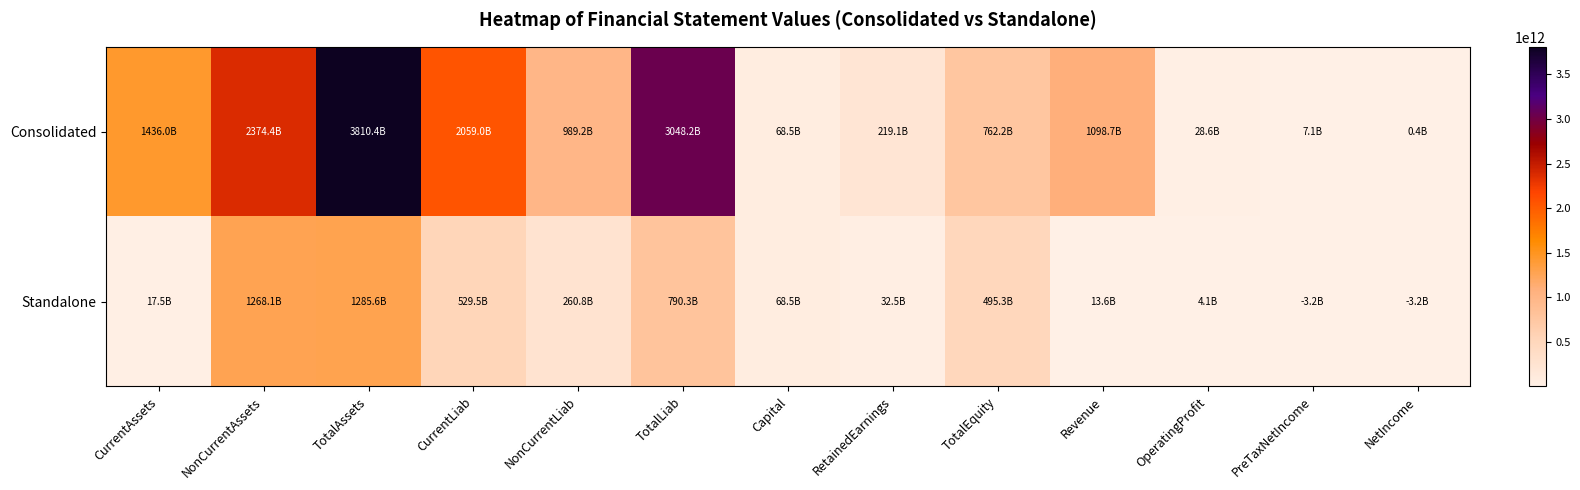

Reading left to right, list all the values displayed in this chart.

Consolidated: CurrentAssets=1435982480429	NonCurrentAssets=2374428283287	TotalAssets=3810410763716	CurrentLiab=2058975036942	NonCurrentLiab=989202041874	TotalLiab=3048177078816	Capital=68514080000	RetainedEarnings=219104255984	TotalEquity=762233684900	Revenue=1098732779267	OperatingProfit=28633689792	PreTaxNetIncome=7131279083	NetIncome=390426329
Standalone: CurrentAssets=17501501234	NonCurrentAssets=1268142441639	TotalAssets=1285643942873	CurrentLiab=529509880664	NonCurrentLiab=260797888340	TotalLiab=790307769004	Capital=68514080000	RetainedEarnings=32499427553	TotalEquity=495336173869	Revenue=13649676154	OperatingProfit=4094003577	PreTaxNetIncome=3208626828	NetIncome=3208978980